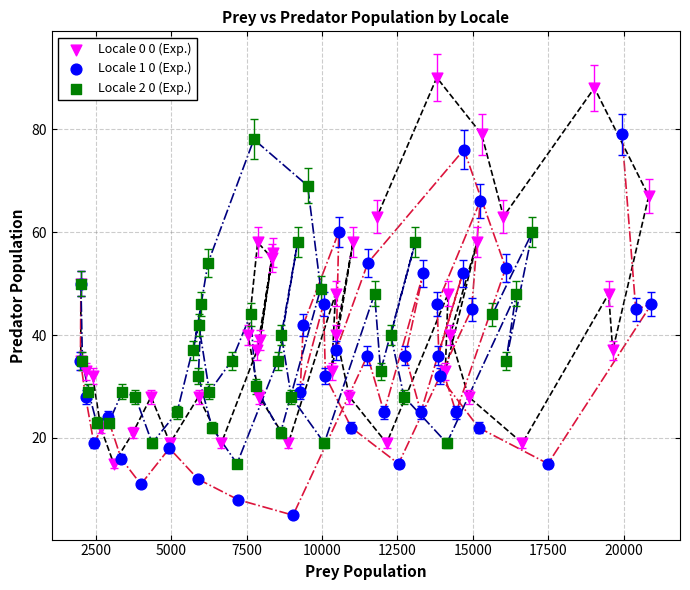

Which series contains the highest Y value?

Locale 0 0 (Exp.)